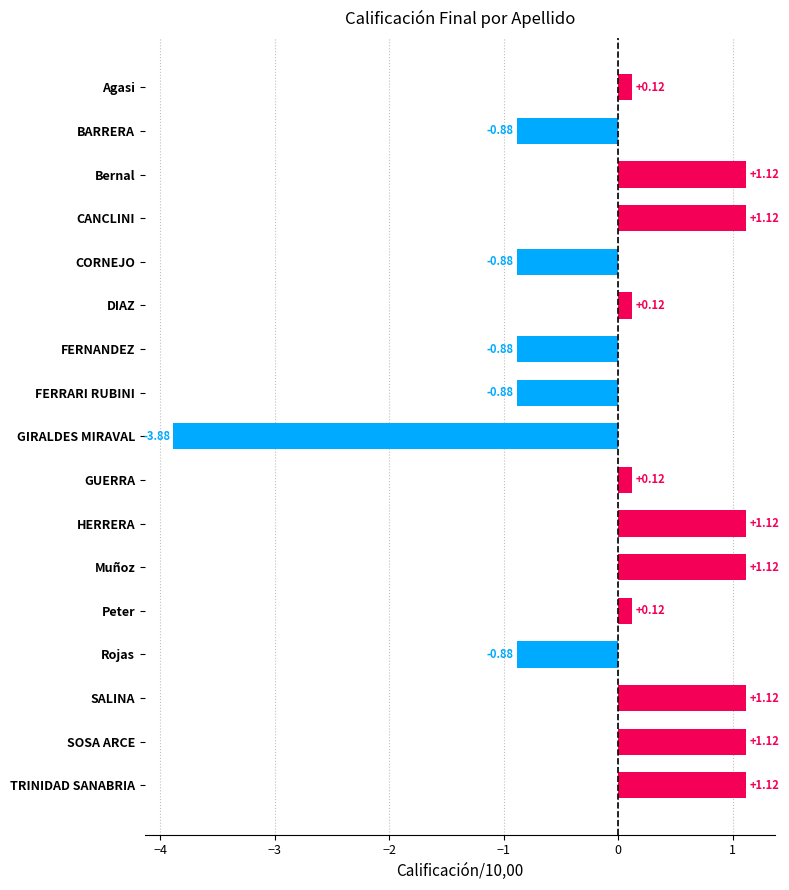

What is the difference between the maximum and minimum values?

5.0